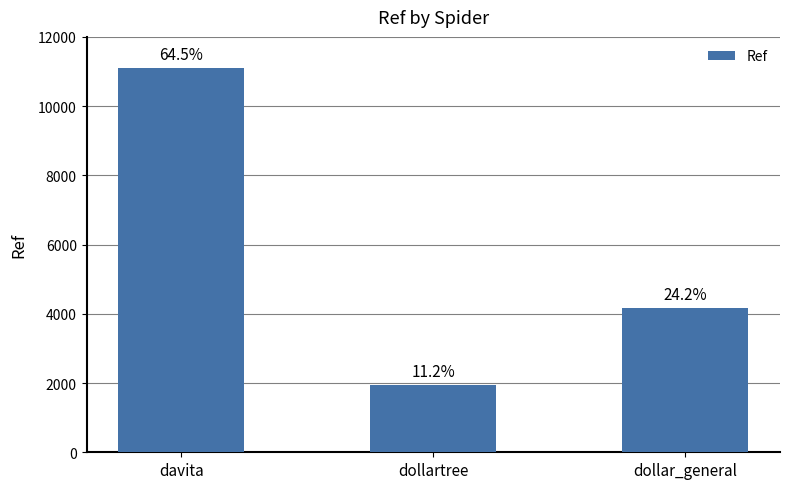

How many values exceed 4165?

1